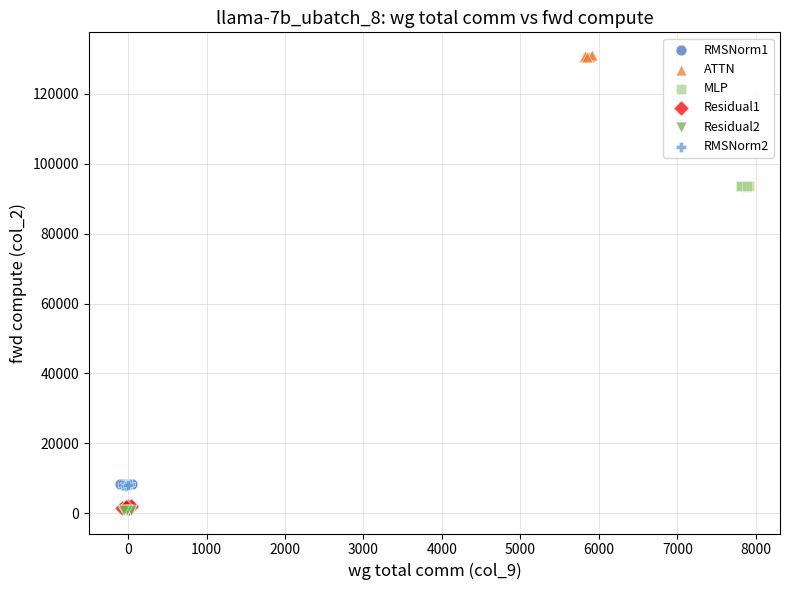

Which series reaches the maximum Y coordinate?

ATTN